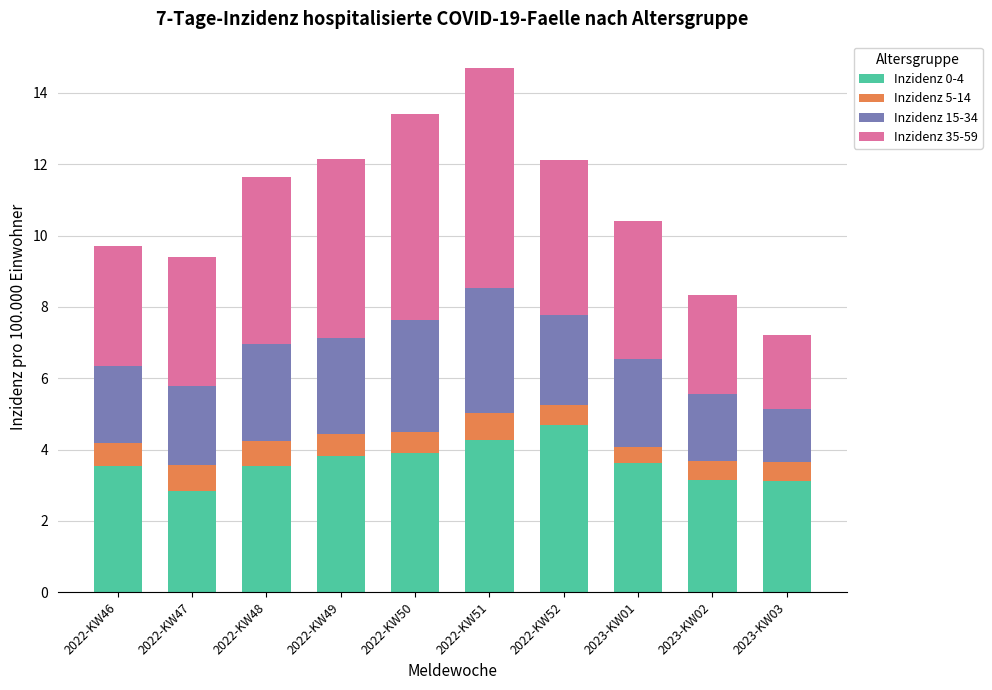

What is the difference between the second highest and second lowest values in the Inzidenz 0-4 series?

1.2